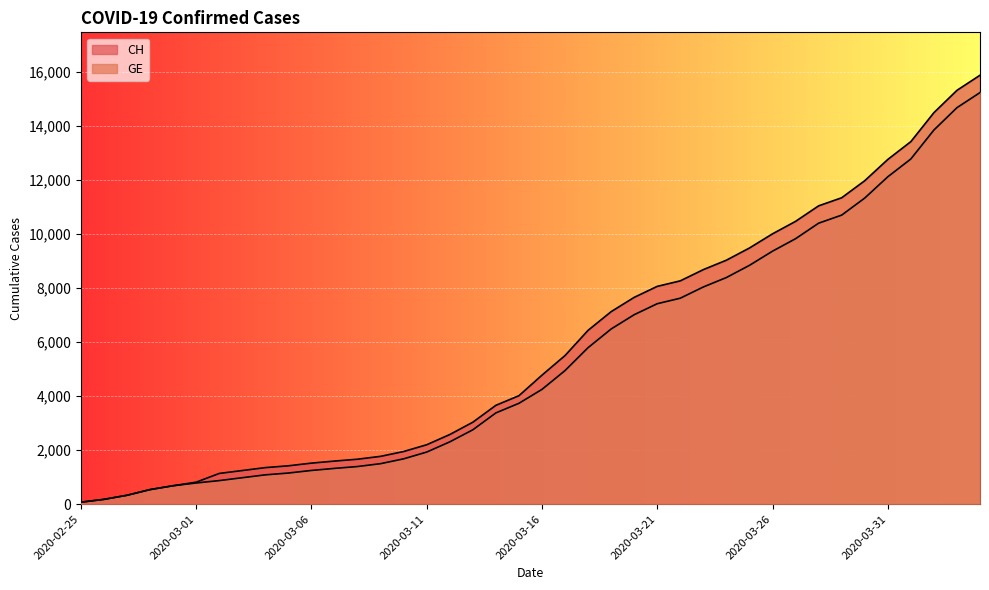

Reading right to left, list all the values displayed in this chart.

CH: 2020-04-04=15875	2020-04-03=15316	2020-04-02=14489	2020-04-01=13418	2020-03-31=12758	2020-03-30=11971	2020-03-29=11340	2020-03-28=11041	2020-03-27=10467	2020-03-26=10005	2020-03-25=9481	2020-03-24=9030	2020-03-23=8681	2020-03-22=8265	2020-03-21=8061	2020-03-20=7654	2020-03-19=7125	2020-03-18=6434	2020-03-17=5501	2020-03-16=4775	2020-03-15=4014	2020-03-14=3658	2020-03-13=3033	2020-03-12=2577	2020-03-11=2199	2020-03-10=1949	2020-03-09=1770	2020-03-08=1664	2020-03-07=1595	2020-03-06=1519	2020-03-05=1420	2020-03-04=1353	2020-03-03=1245	2020-03-02=1137	2020-03-01=814	2020-02-29=682	2020-02-28=540	2020-02-27=329	2020-02-26=178	2020-02-25=73
GE: 2020-04-04=15233	2020-04-03=14674	2020-04-02=13847	2020-04-01=12776	2020-03-31=12116	2020-03-30=11329	2020-03-29=10698	2020-03-28=10399	2020-03-27=9825	2020-03-26=9363	2020-03-25=8839	2020-03-24=8388	2020-03-23=8039	2020-03-22=7623	2020-03-21=7419	2020-03-20=7012	2020-03-19=6483	2020-03-18=5792	2020-03-17=4944	2020-03-16=4248	2020-03-15=3733	2020-03-14=3377	2020-03-13=2752	2020-03-12=2306	2020-03-11=1928	2020-03-10=1678	2020-03-09=1499	2020-03-08=1393	2020-03-07=1324	2020-03-06=1248	2020-03-05=1152	2020-03-04=1085	2020-03-03=979	2020-03-02=872	2020-03-01=784	2020-02-29=682	2020-02-28=540	2020-02-27=329	2020-02-26=178	2020-02-25=73